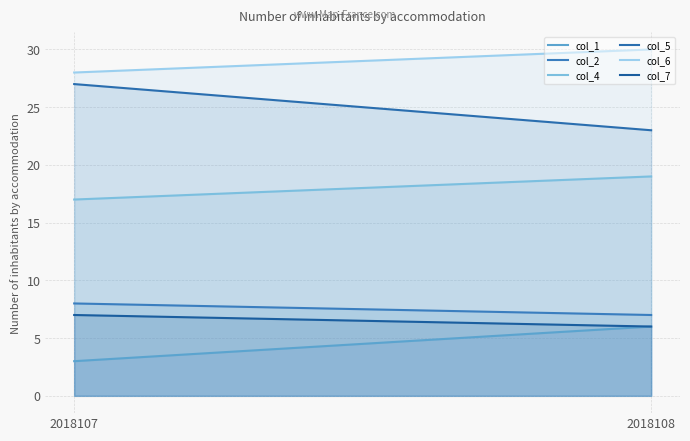

Between 2018107 and 2018108, which is larger?

2018108